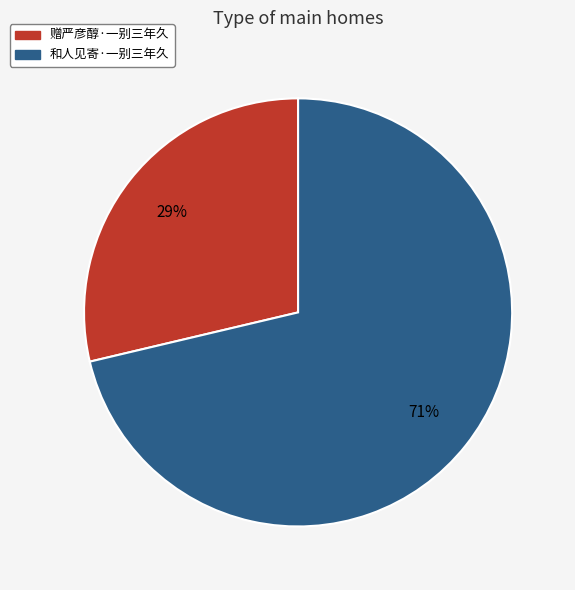

Is there a majority slice in this chart?

Yes